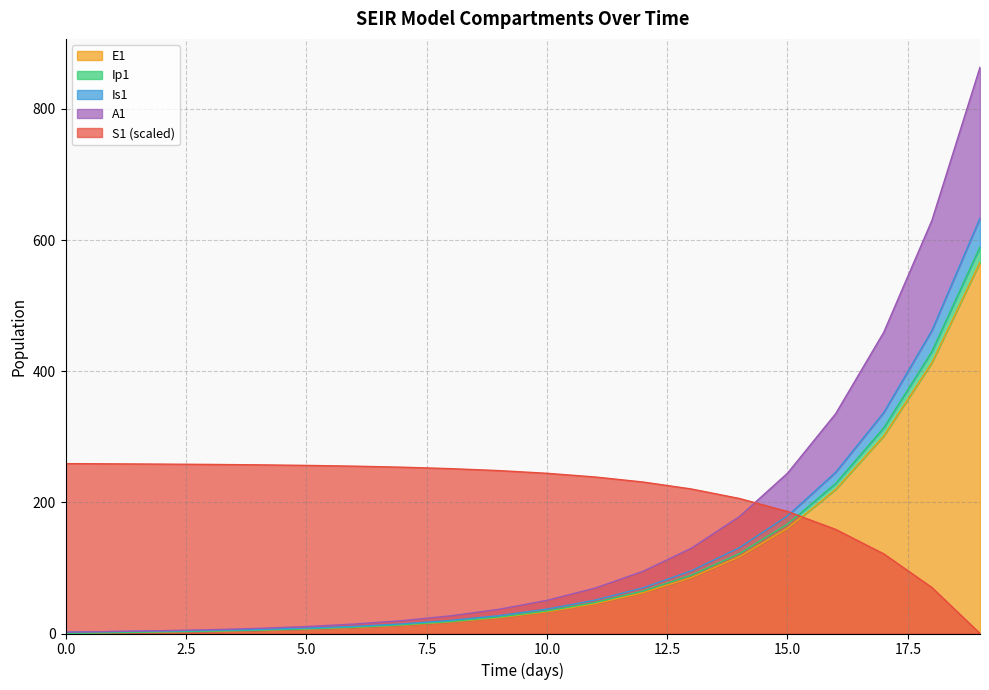

Which series has the widest spread of values?

A1